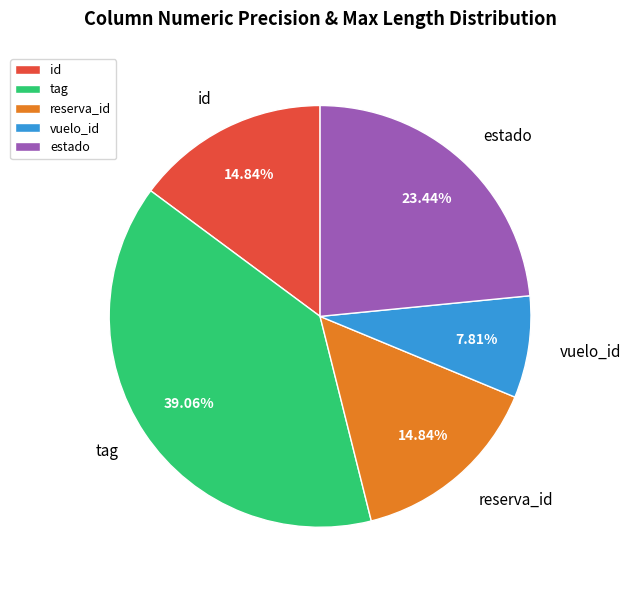

Does estado represent more than half of the total?

No